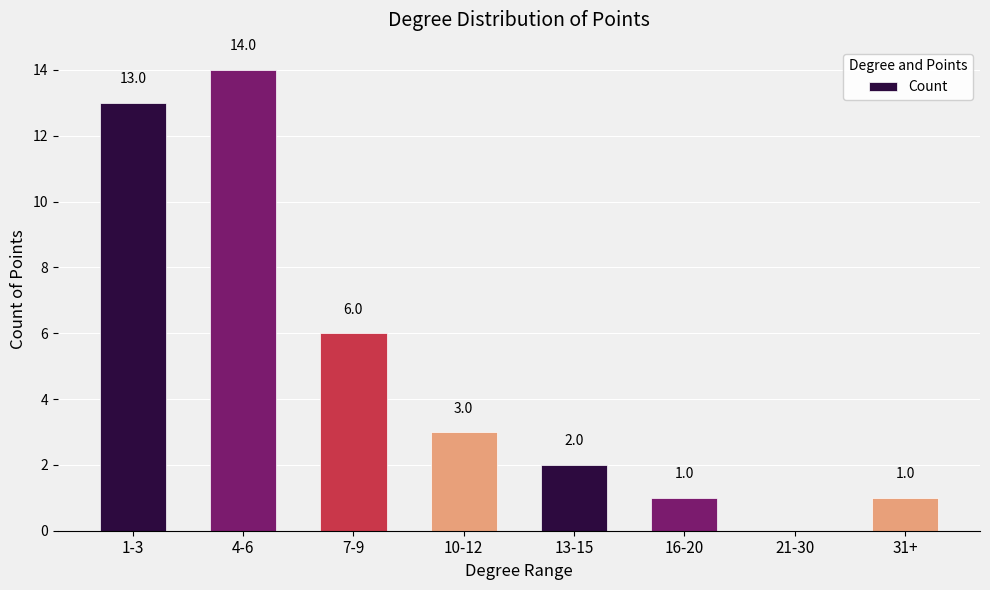

Are the bars horizontal?

No